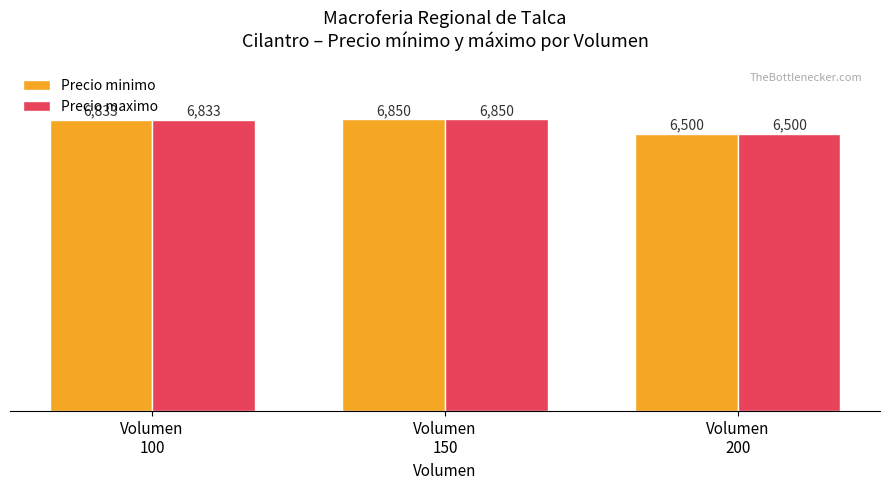

What is the maximum value for Precio minimo?

6850